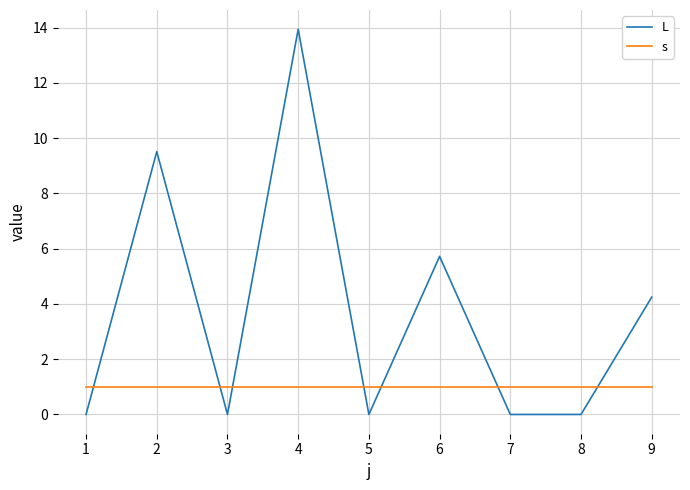

After their last crossing, which series has the higher values: L or s?

L